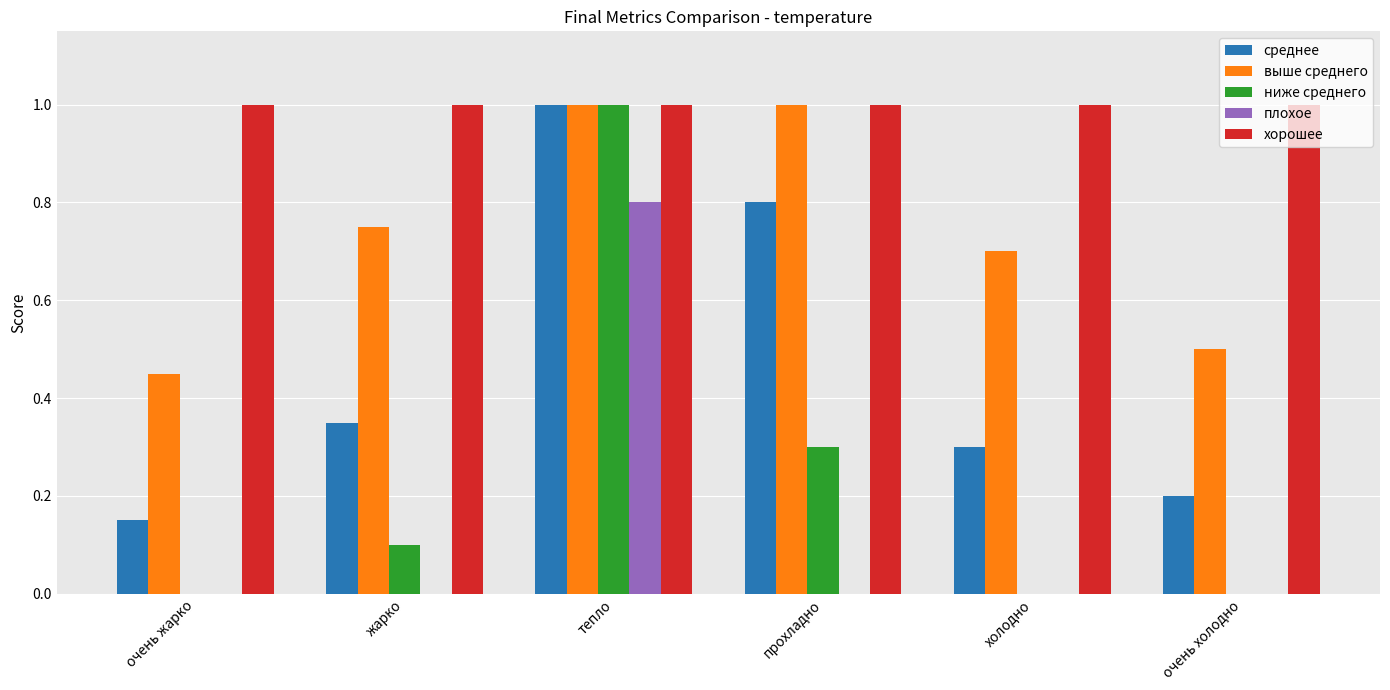

What is the total value across all series at прохладно?

3.1